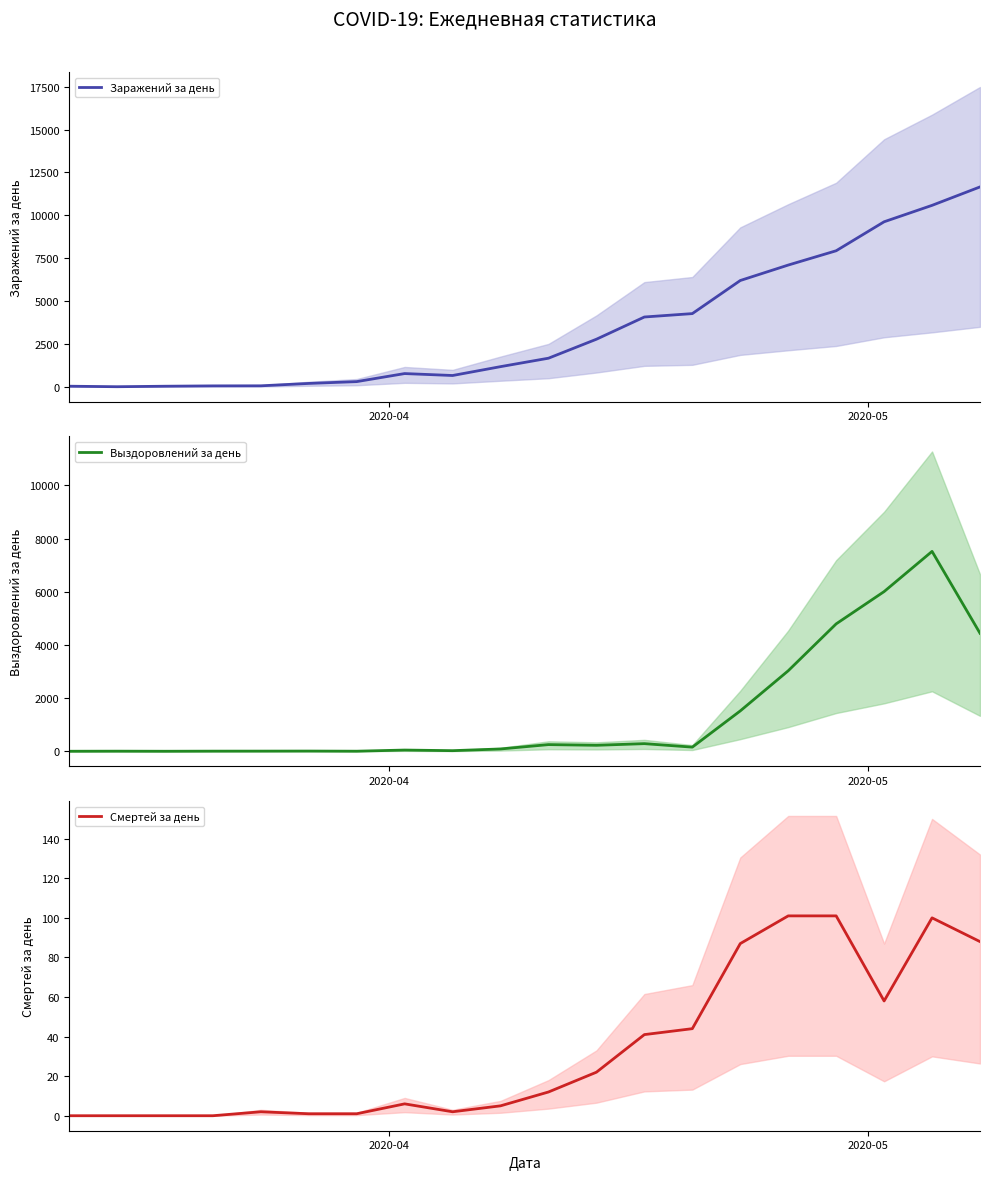

What is the highest value of the Смертей за день series?

101